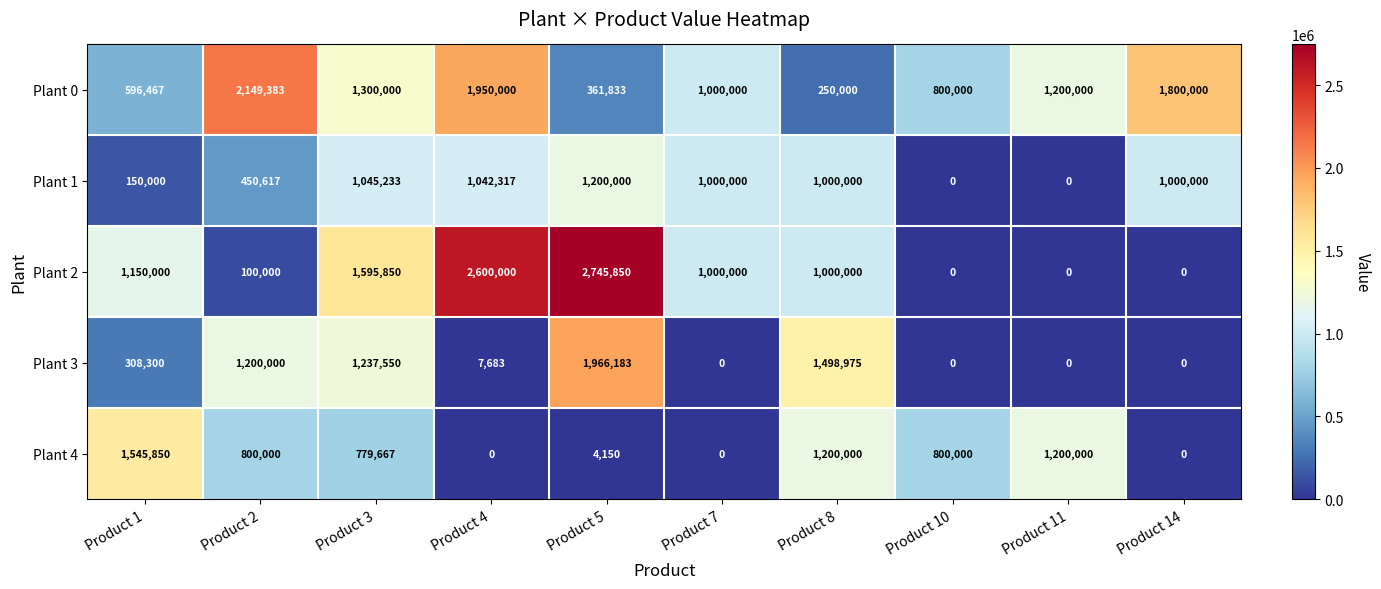

At how many categories does at least one series exceed 1797171?

4